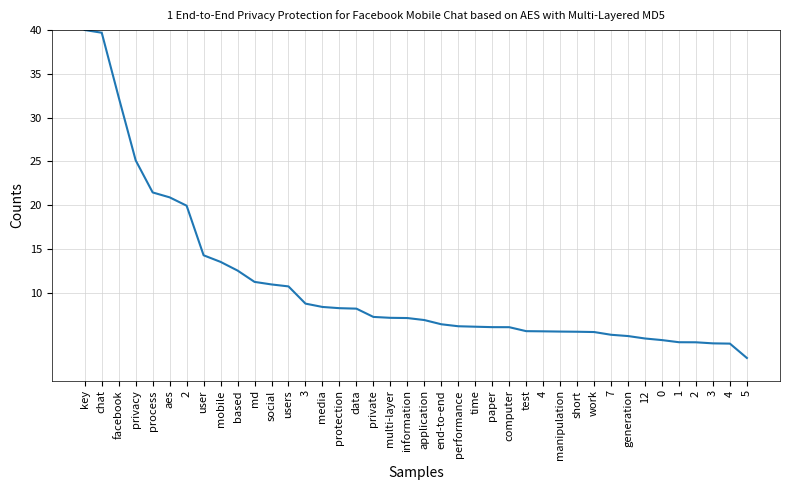

Which category has the highest value across all series?

key